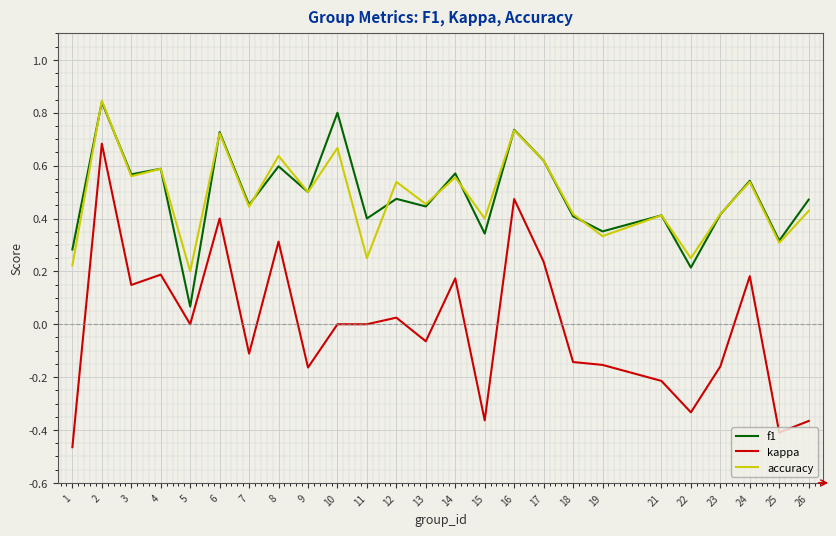

Is the value of kappa at 14 greater than the value of accuracy at 25?

No